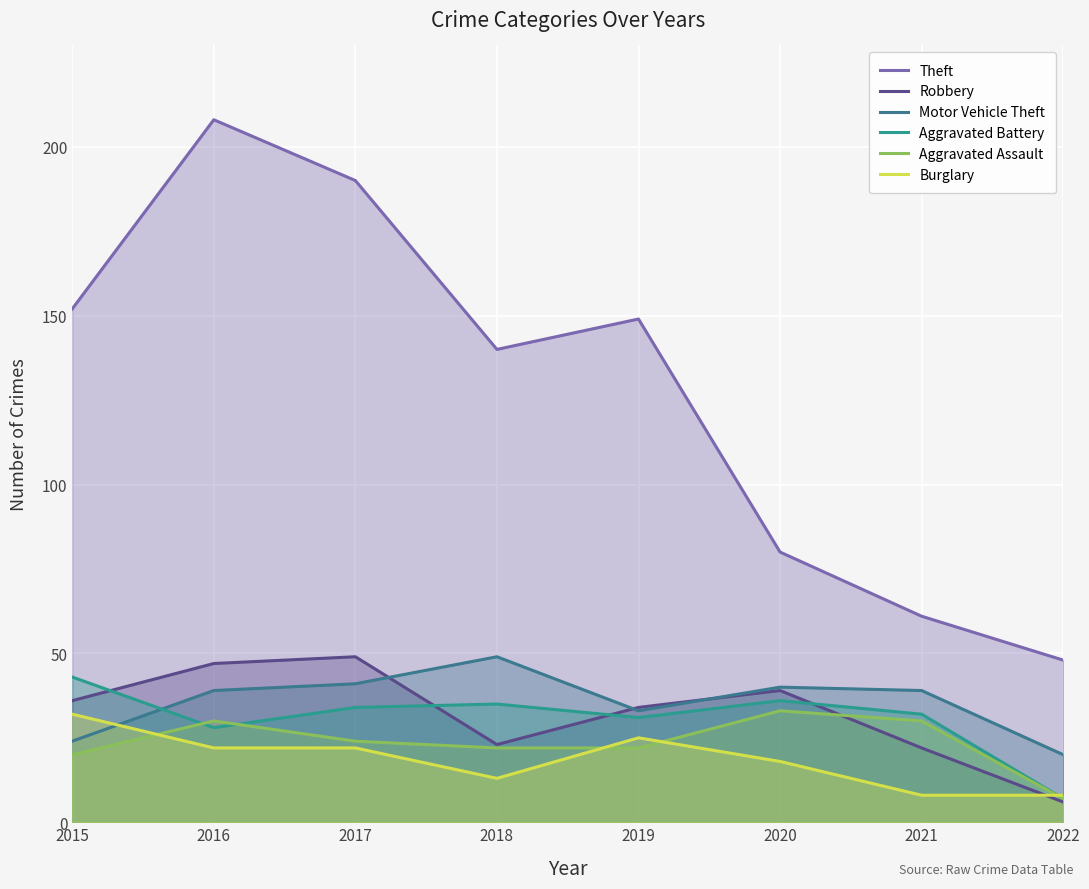

The Robbery series shows 4 at 2022. True or false?

False